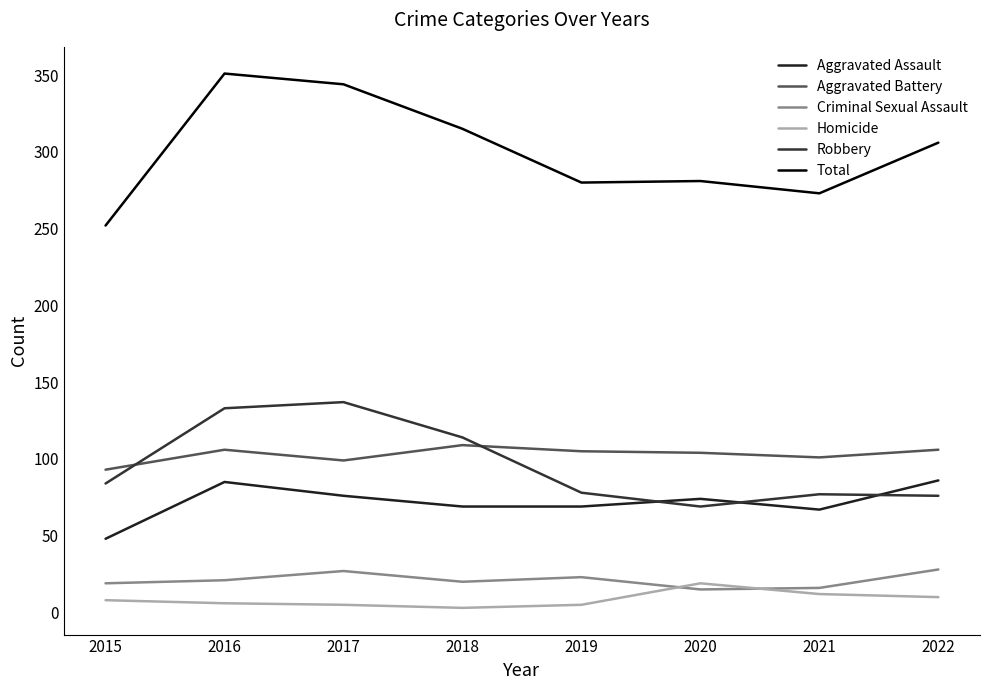

True or false: Total has a value of 344 at 2017.

True